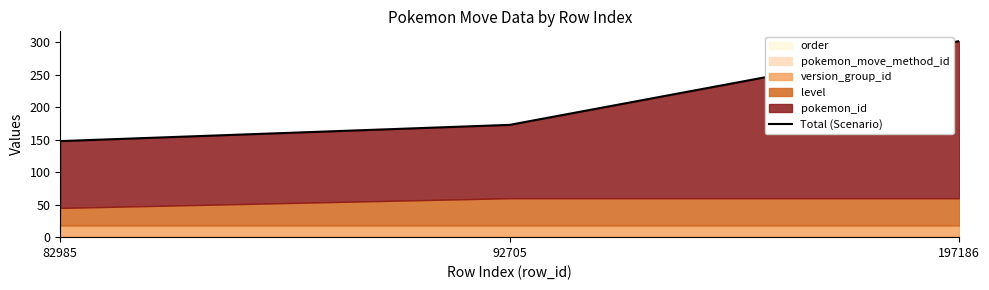

What is the change in value from 92705 to 197186?

+129